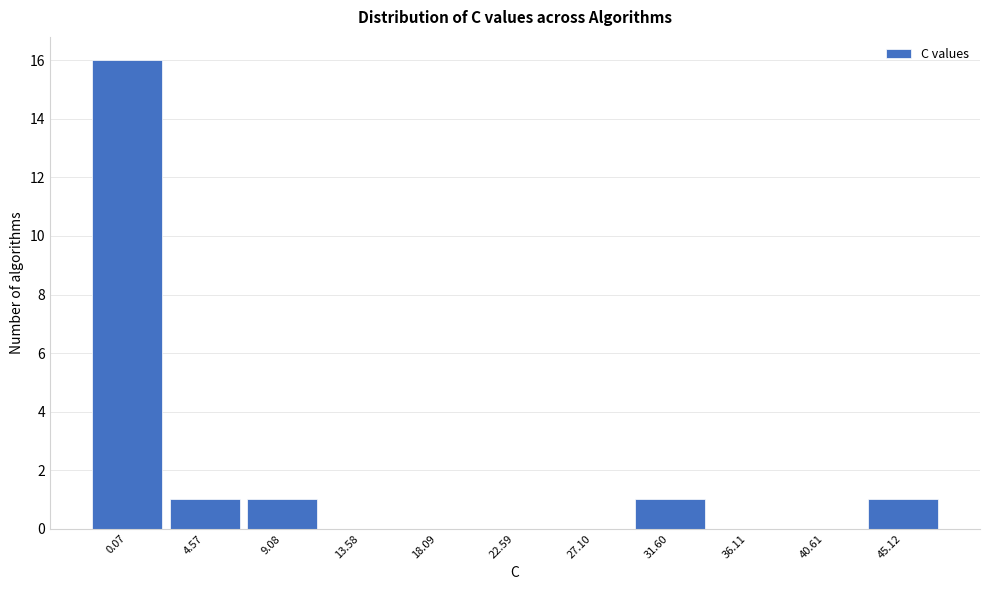

Reading left to right, list all the values displayed in this chart.

0.07=16	4.57=1	9.08=1	13.58=0	18.09=0	22.59=0	27.10=0	31.60=1	36.11=0	40.61=0	45.12=1